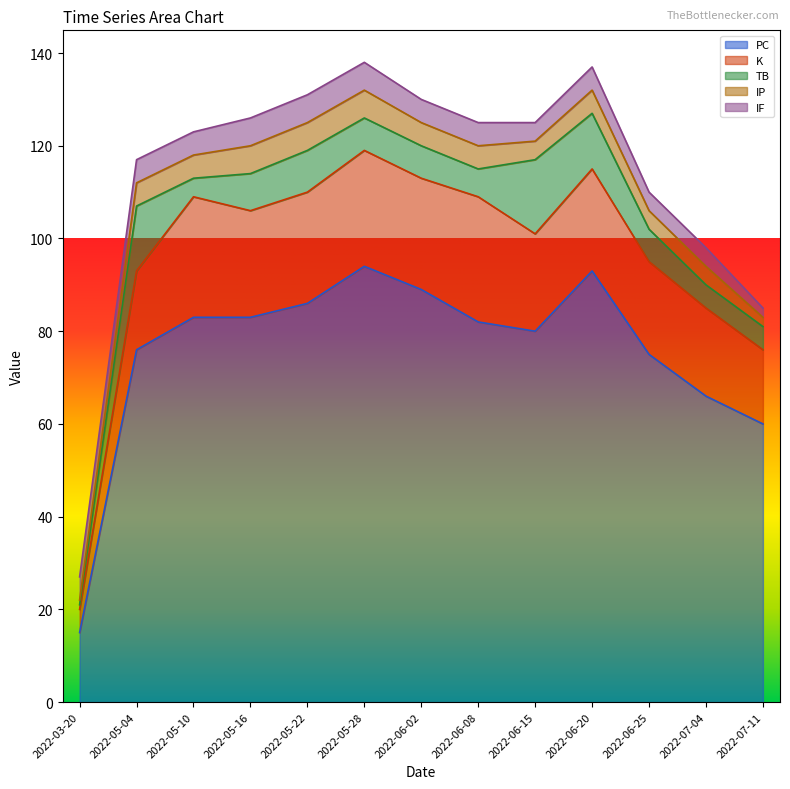

True or false: K and IF intersect in this chart.

False